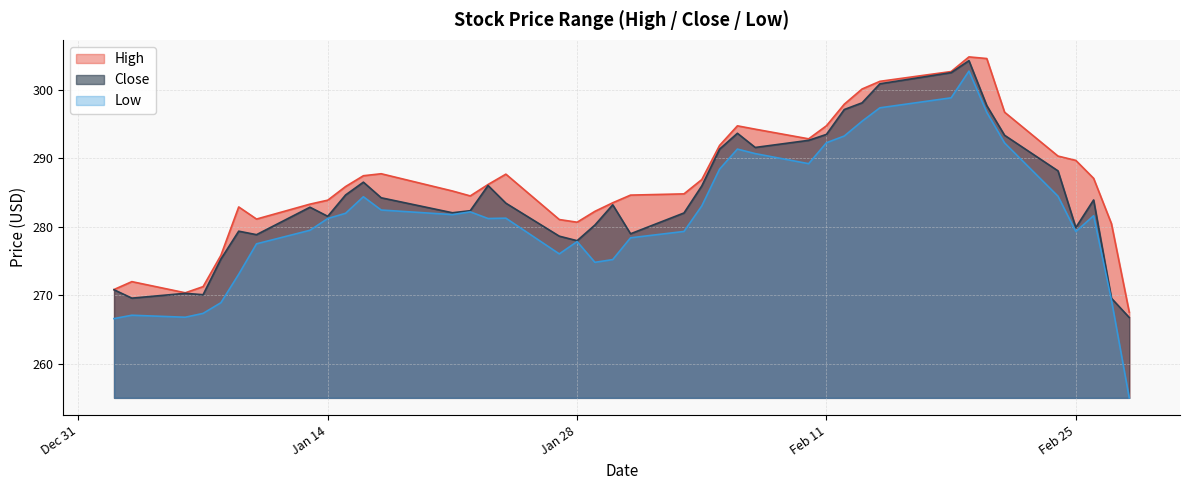

What are all the series names shown in the legend?

High, Low, Close